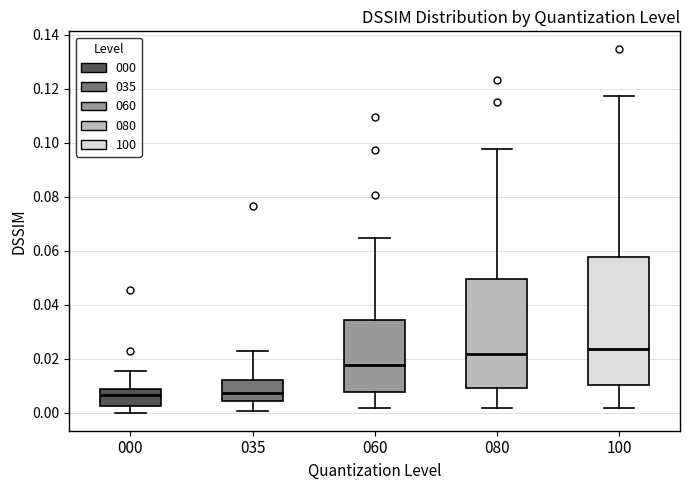

Where is the upper edge of the box at x = 080 on the y-axis? The values are not printed on the chart, so give them approximately, as read against the axis.

0.050